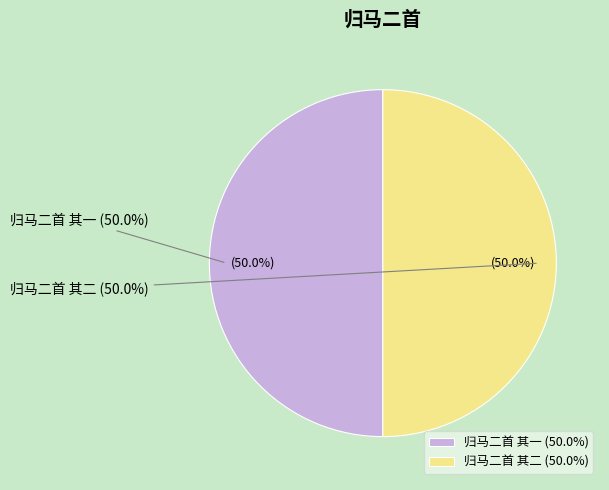

What is the total percentage of 归马二首 其一 and 归马二首 其二?

100.0%